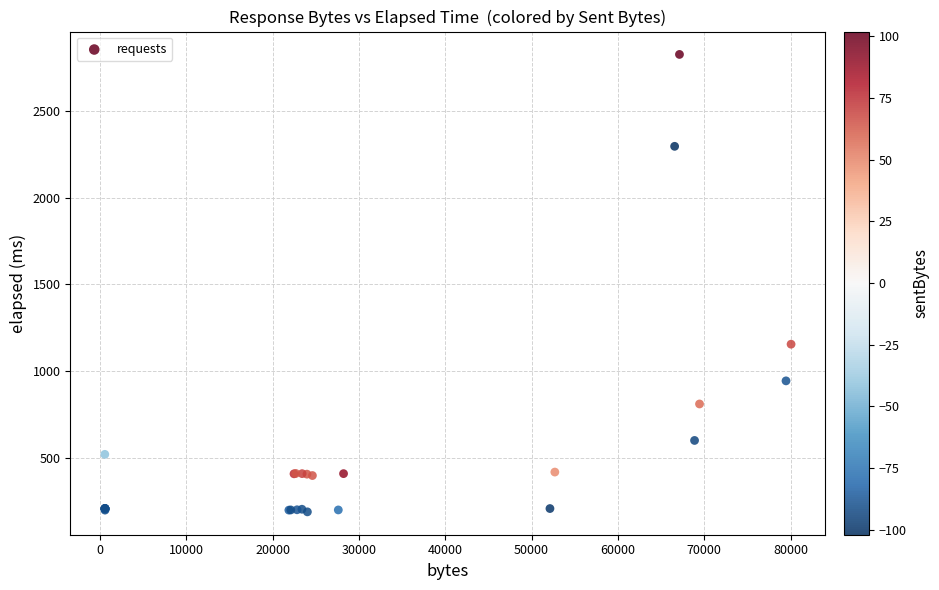

What Y value in the scatter plot is closest to 1507?

1156